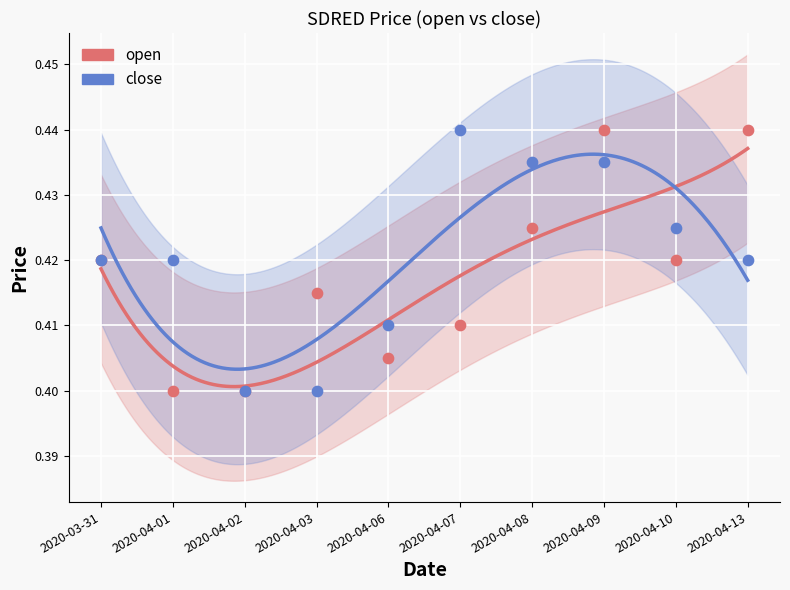

Which series has the largest total across all categories?

close